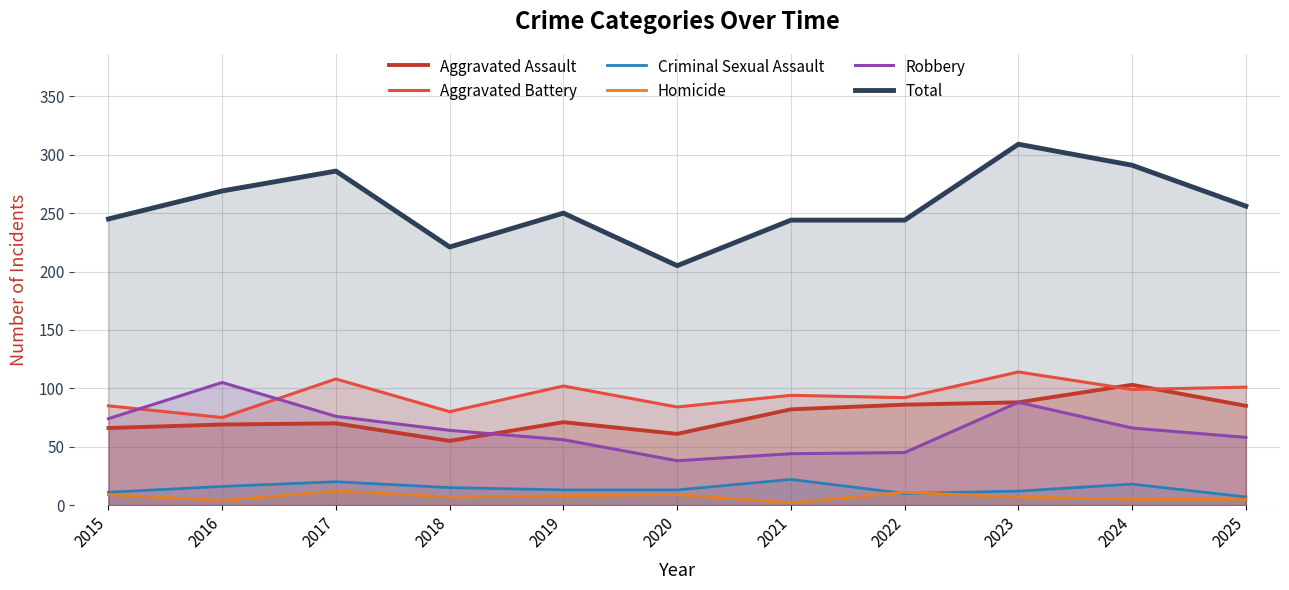

What is the lowest value of the Aggravated Battery series?

75